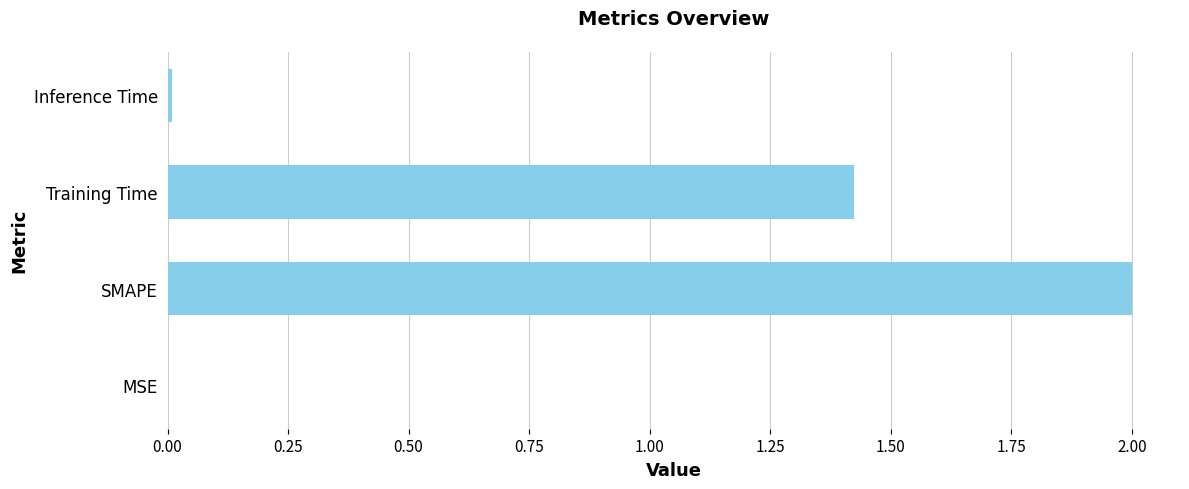

Count the number of categories in the chart.

4